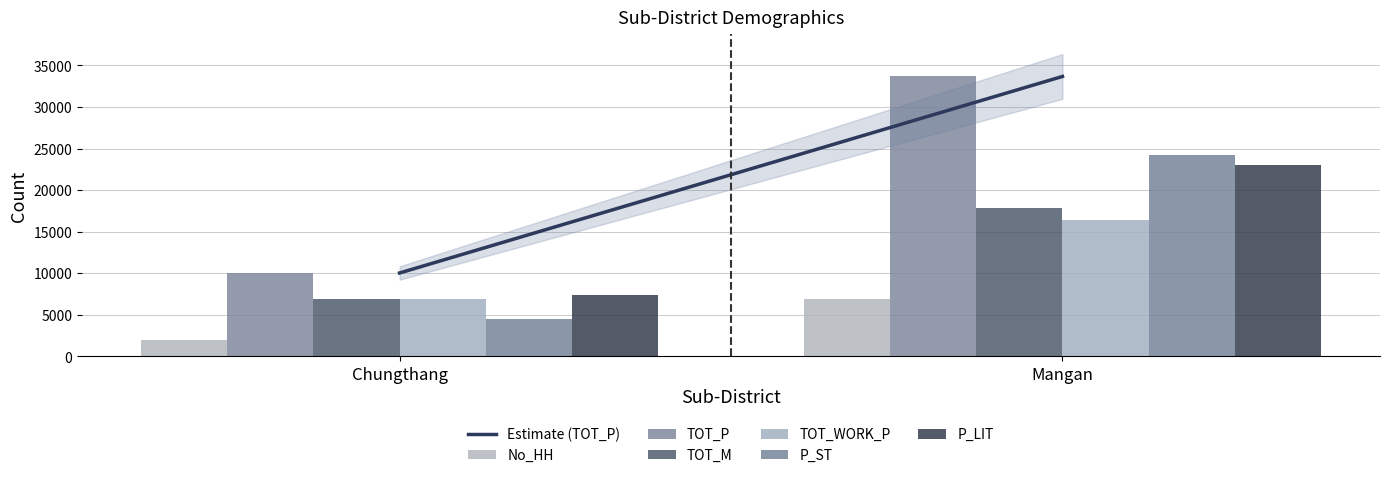

Reading left to right, list all the values displayed in this chart.

No_HH: 1926	6947
TOT_P: 10038	33671
TOT_M: 6932	17798
TOT_WORK_P: 6926	16433
P_ST: 4484	24231
P_LIT: 7399	23051